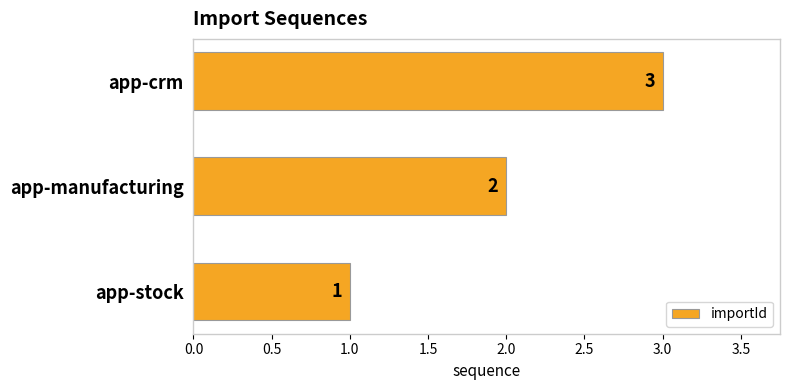

What is the change in value from app-stock to app-manufacturing?

+1